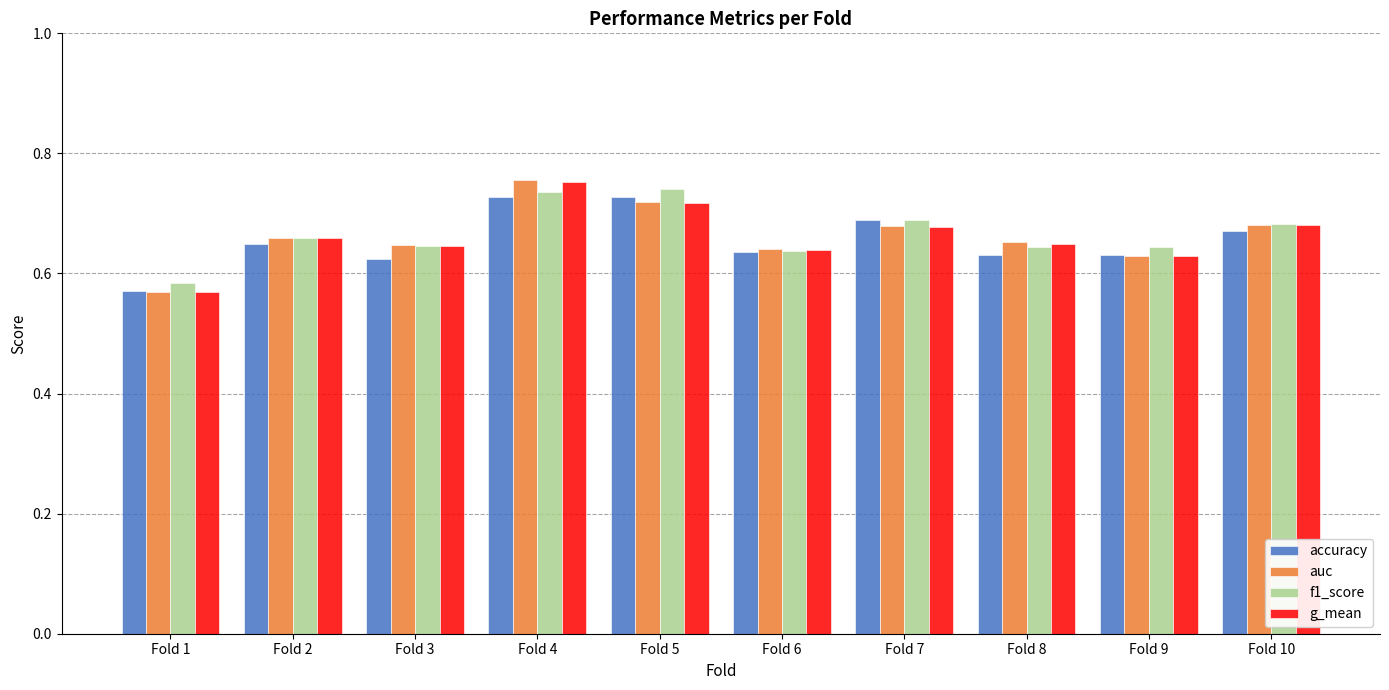

Does the chart contain any negative values?

No